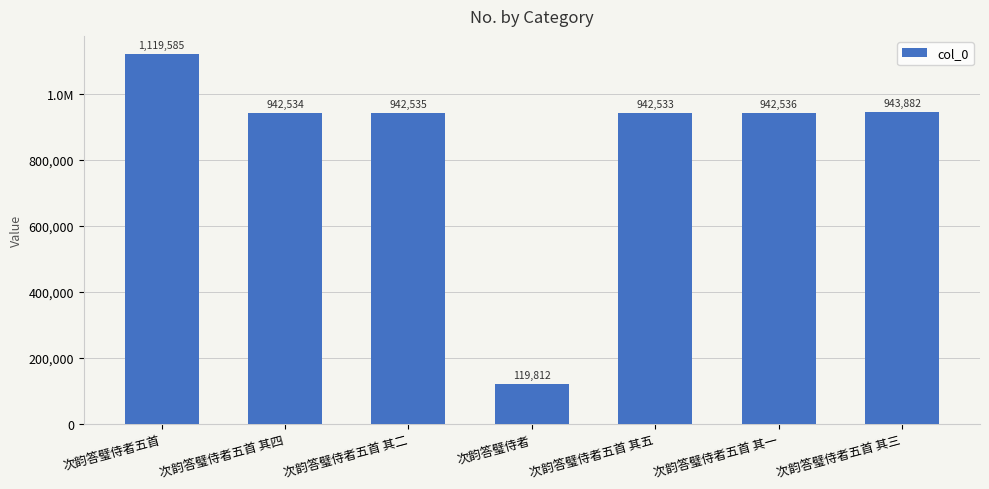

Are the bars horizontal?

No